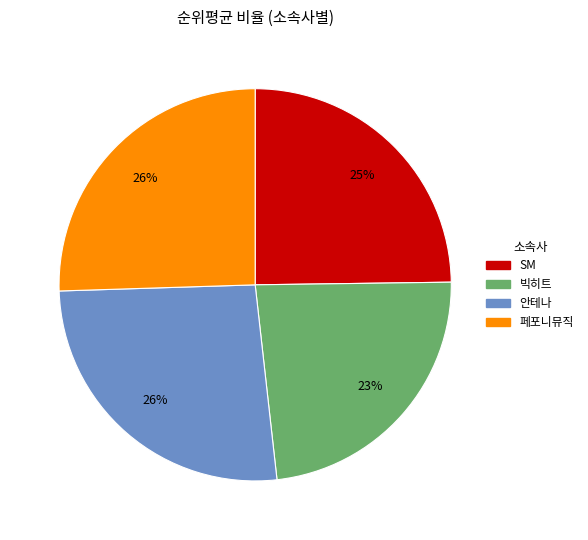

Is there a majority slice in this chart?

No